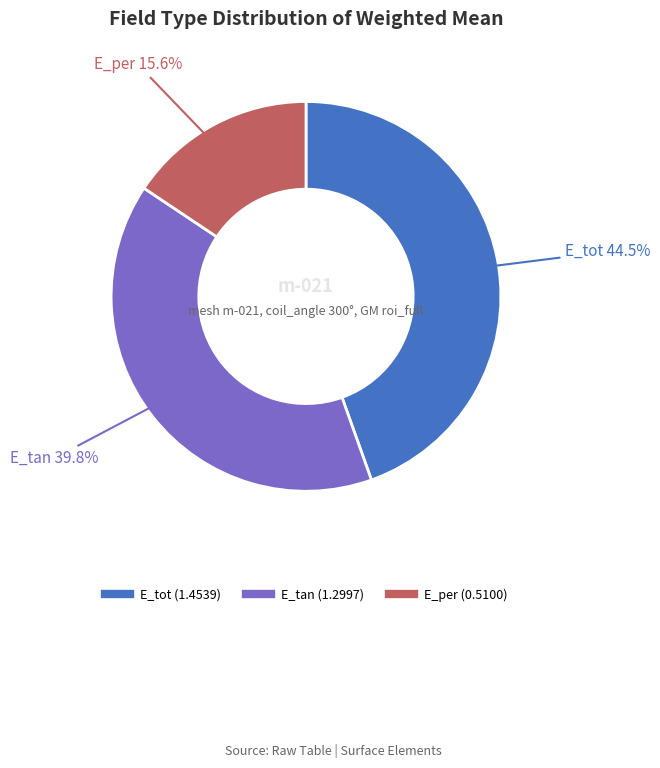

Is there any slice that represents more than half of the pie?

No